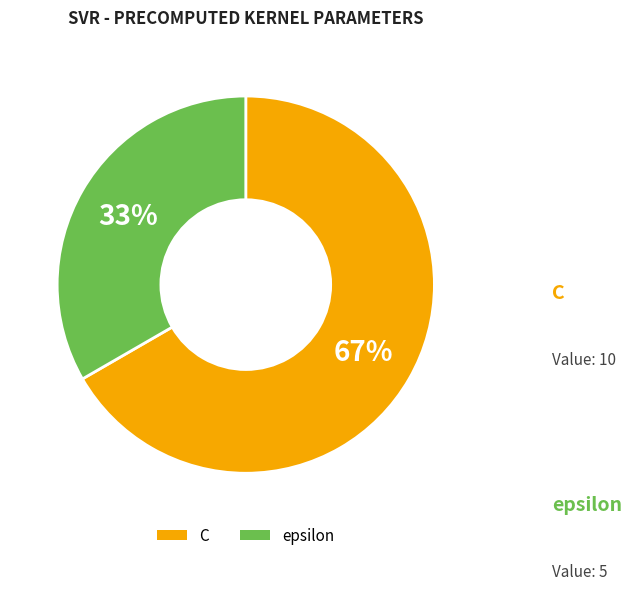

What is the smallest slice in the pie chart?

epsilon